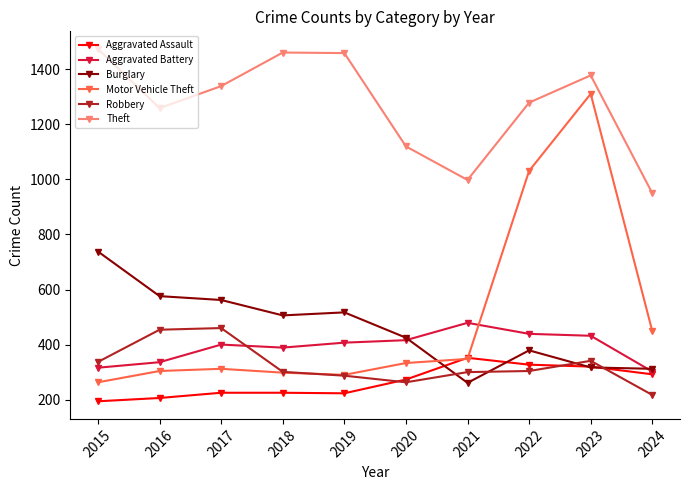

What is the minimum value for Robbery?

217